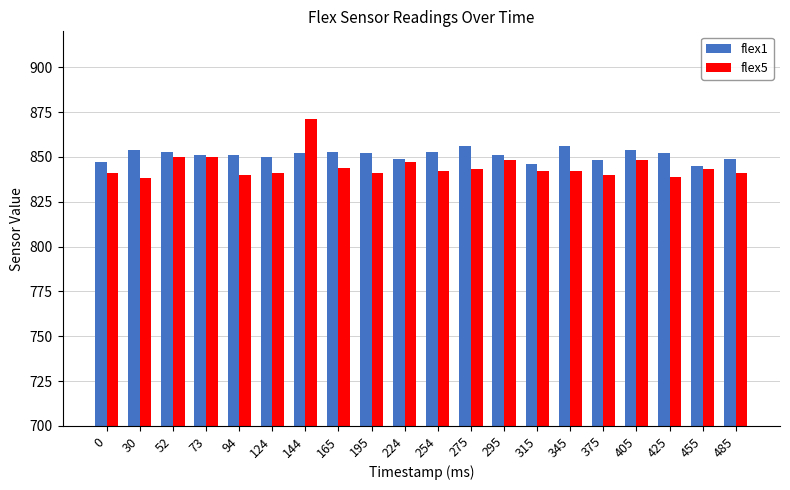

Which series has the largest total across all categories?

flex1